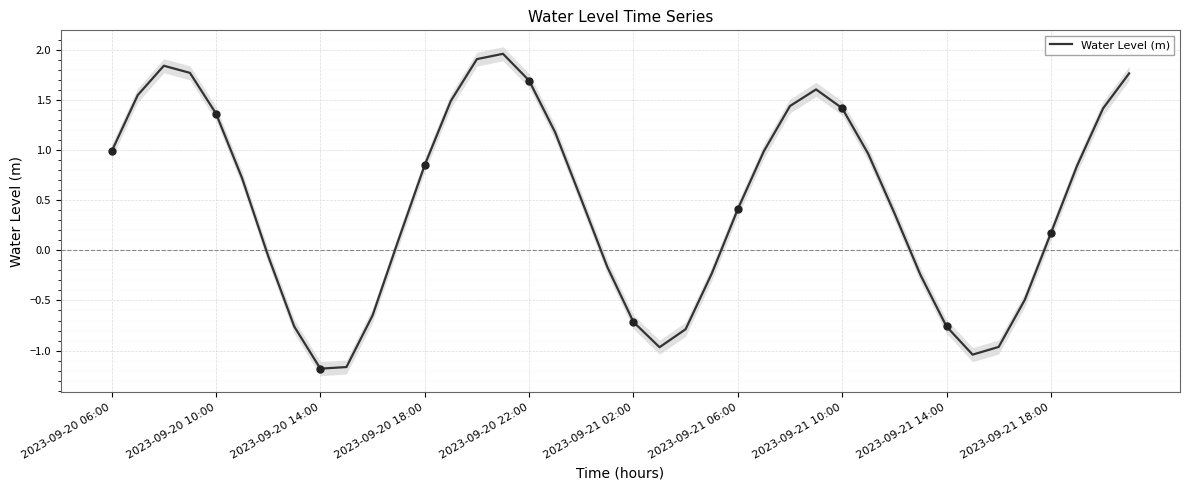

The Water Level (m) series shows 1.4 at 2023-09-21 10:00. True or false?

True